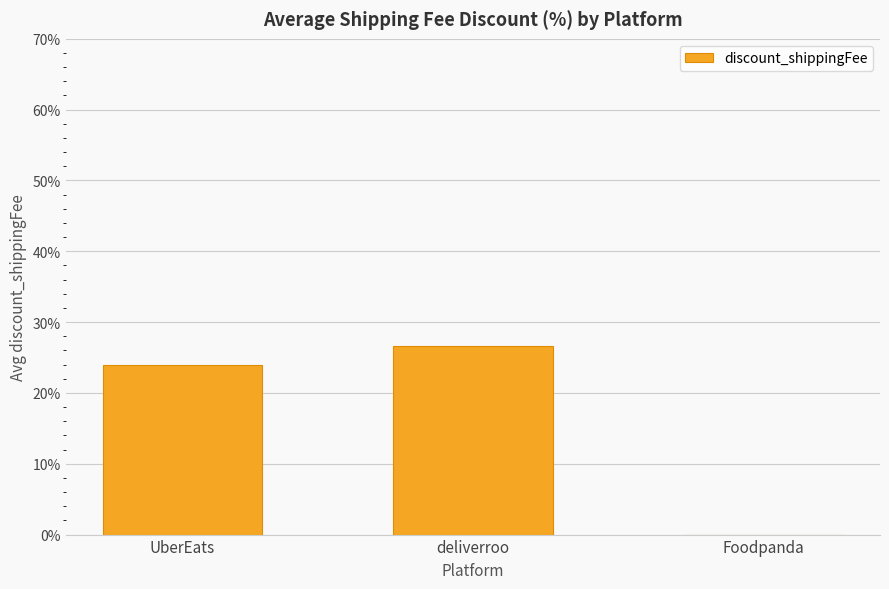

The value at UberEats is 24.0. True or false?

True